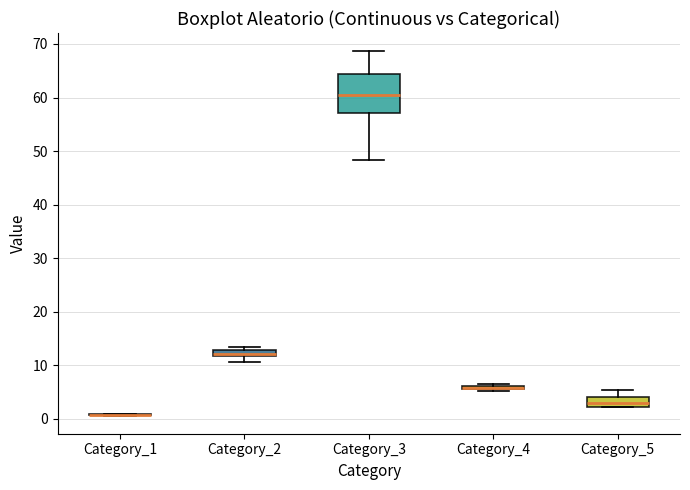

Where does the median line of the box for Category_3 sit on the y-axis? The values are not printed on the chart, so give them approximately, as read against the axis.

60